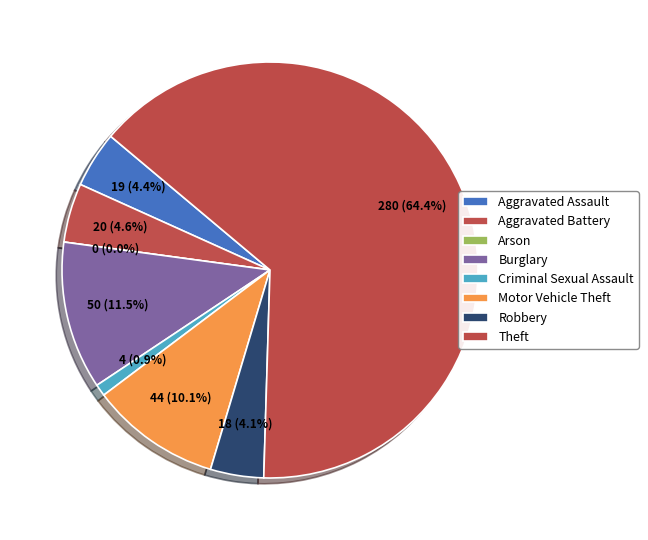

What is the smallest slice in the pie chart?

Arson